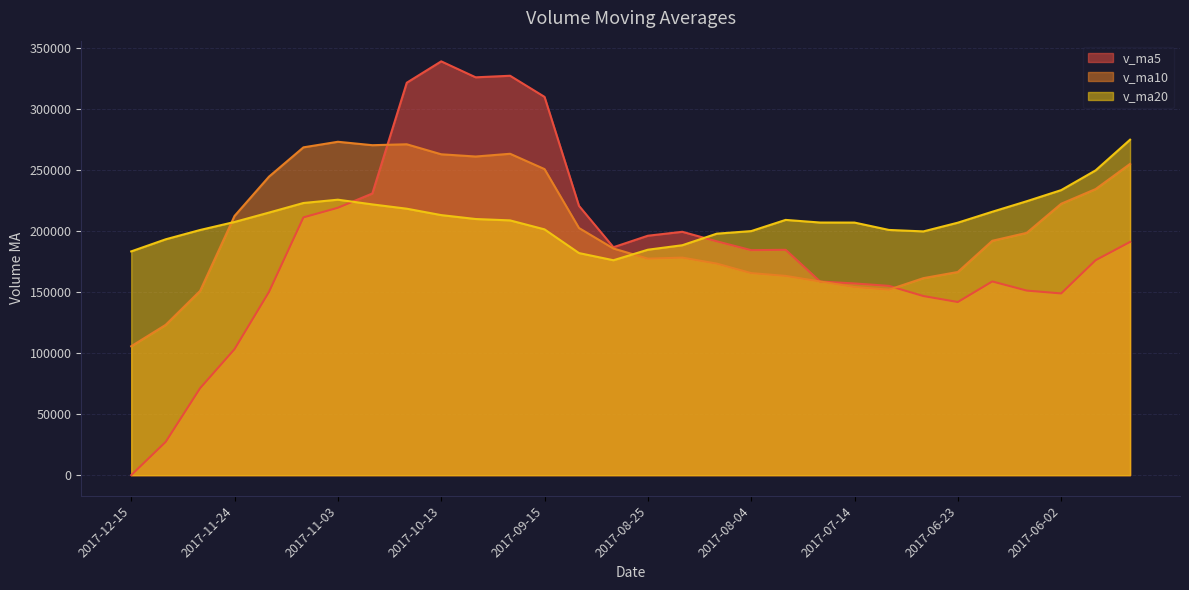

What is the difference between the second highest and minimum values in the v_ma10 series?

165626.2